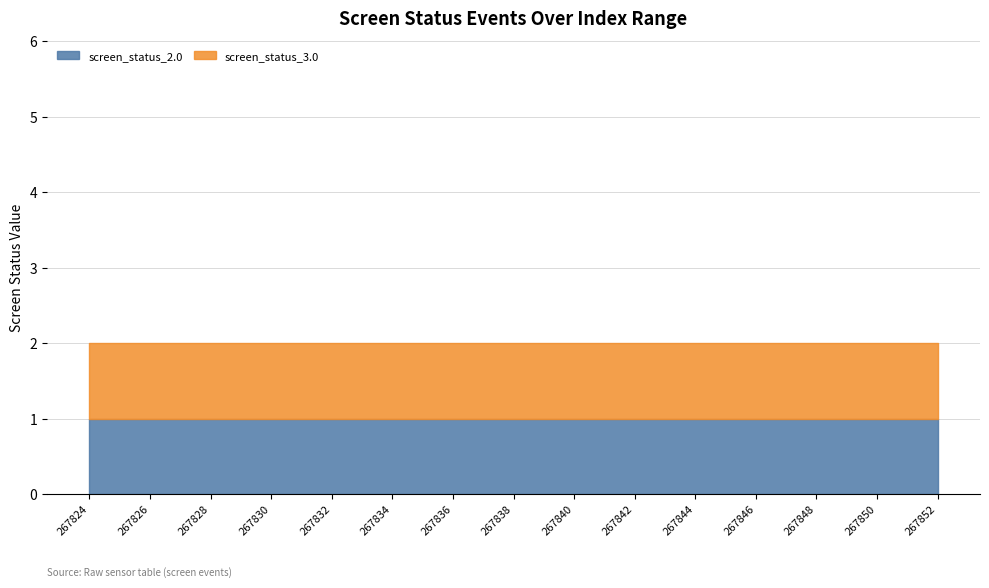

Between 267824 and 267852, which series saw the biggest shift?

screen_status_2.0